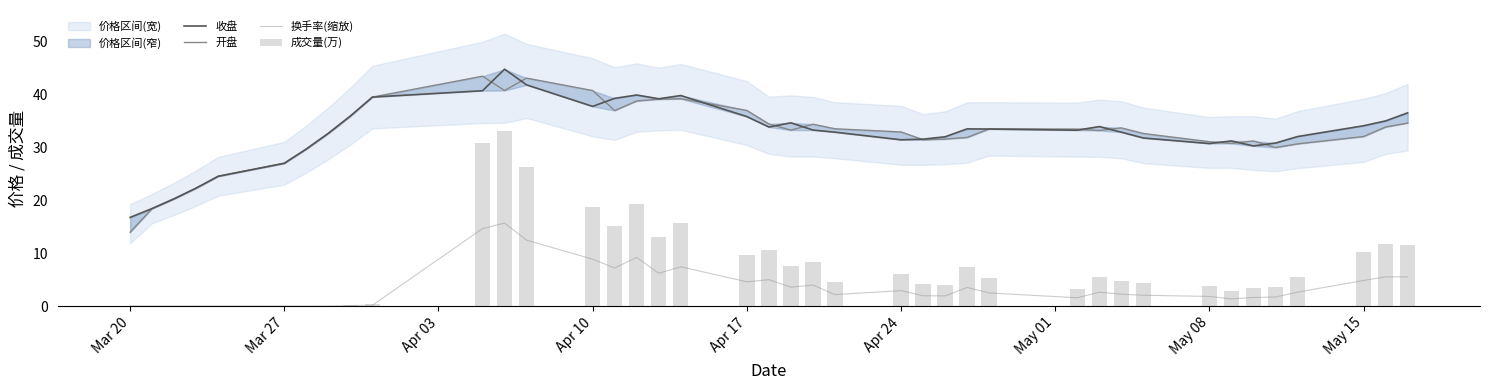

Which series has the largest range (max minus min)?

成交量(万)